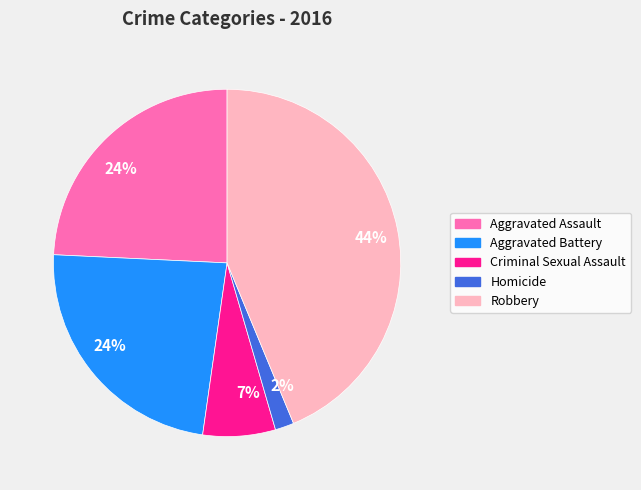

Count the number of slices in the pie.

5